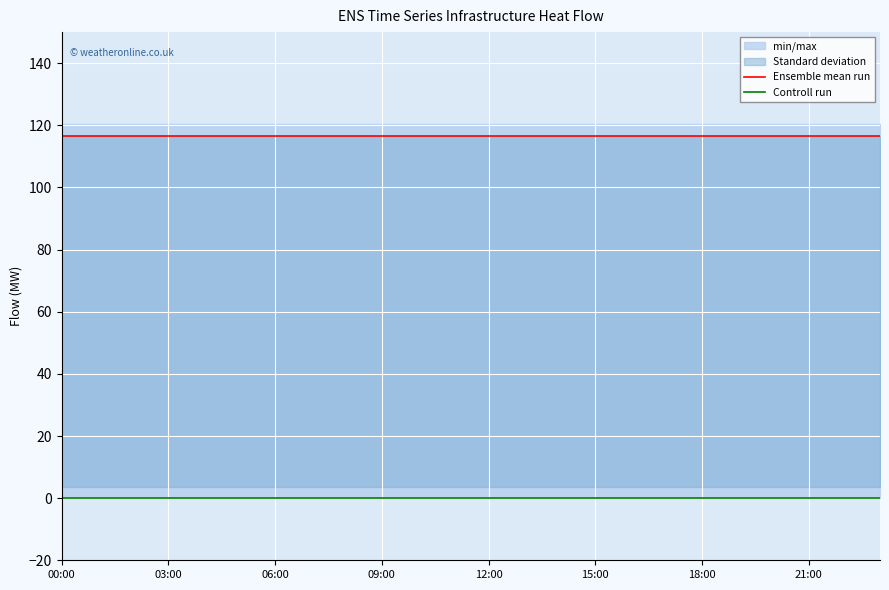

What position from the left is 13?

14